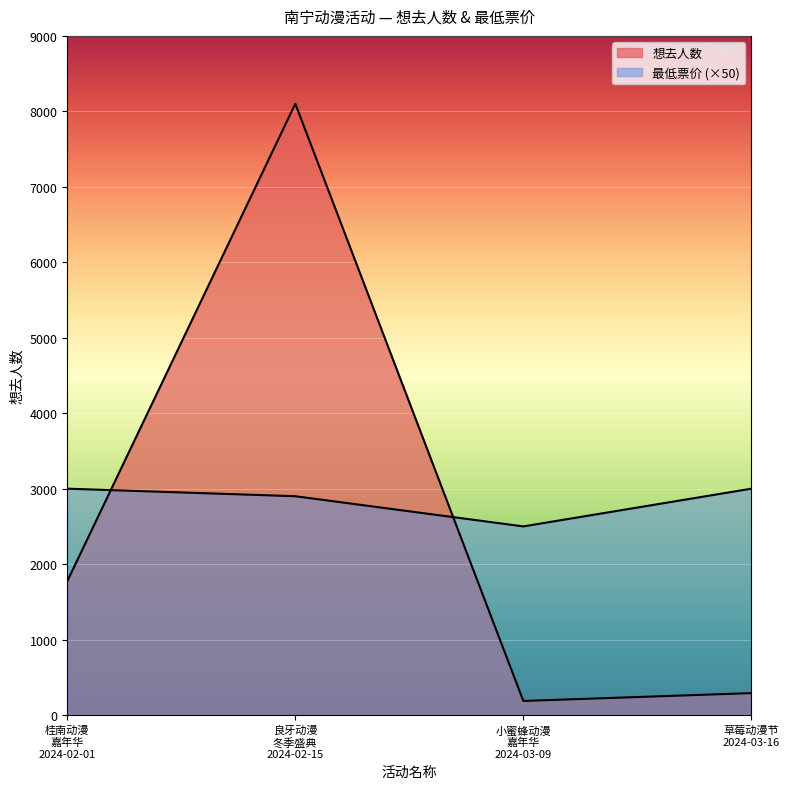

Count the number of data series in this chart.

2